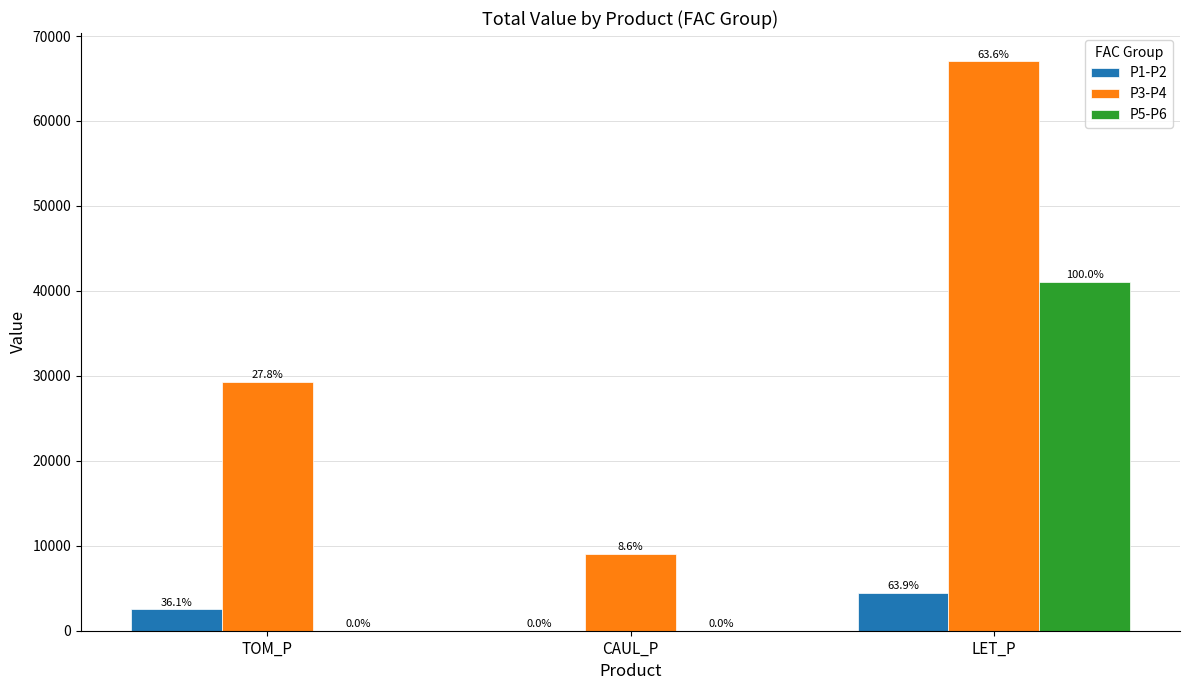

What are all the series names shown in the legend?

P1-P2, P3-P4, P5-P6